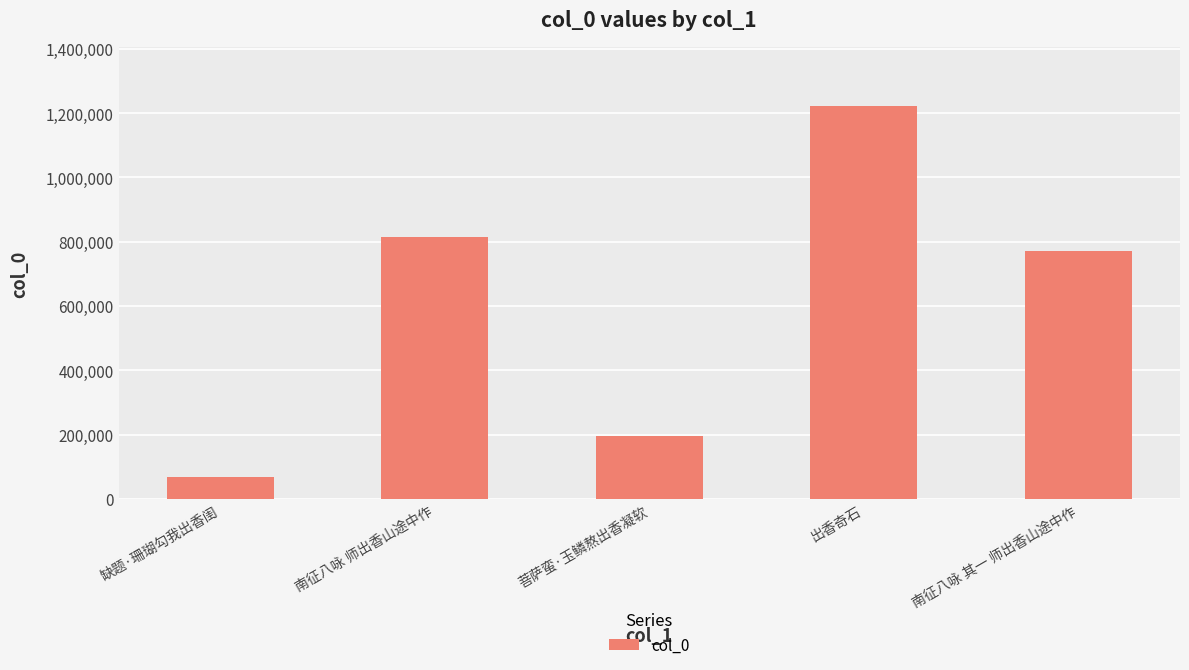

Where is the data nearest to the value 644648?

南征八咏 其一 师出香山途中作